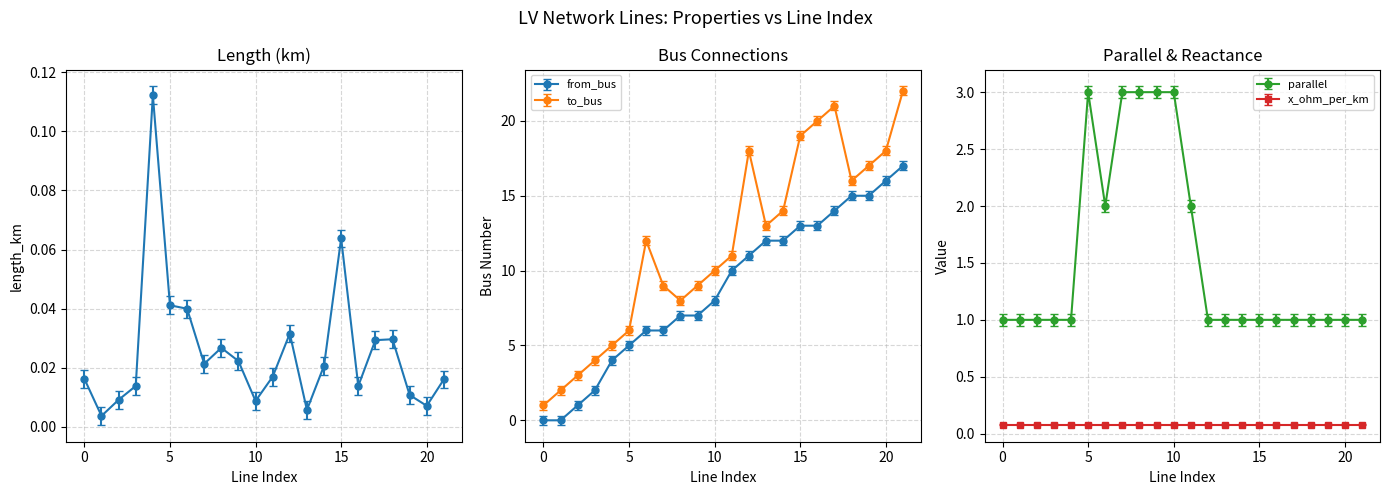

How many values in the parallel series exceed 1?

7